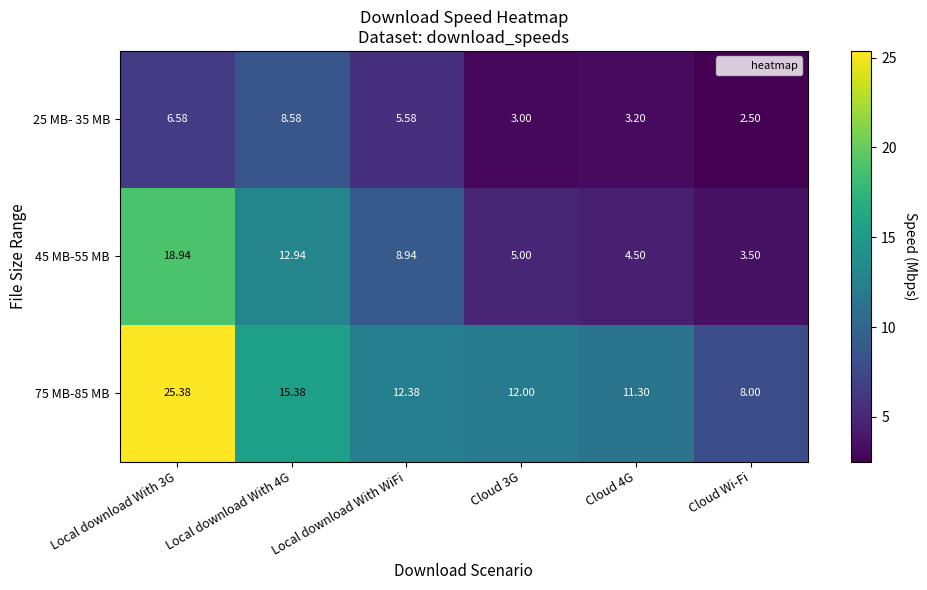

At which label does 75 MB-85 MB reach its minimum?

Cloud Wi-Fi